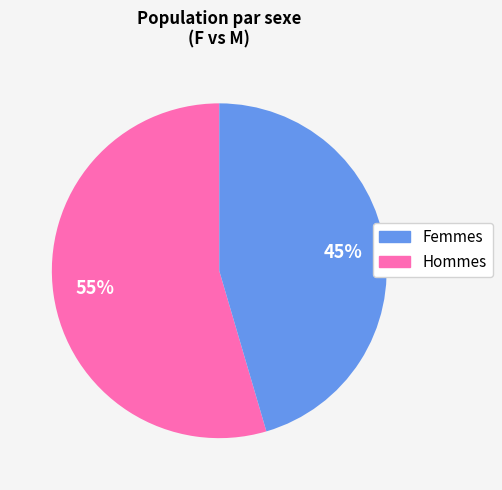

To the nearest percent, what is the average slice percentage?

50%